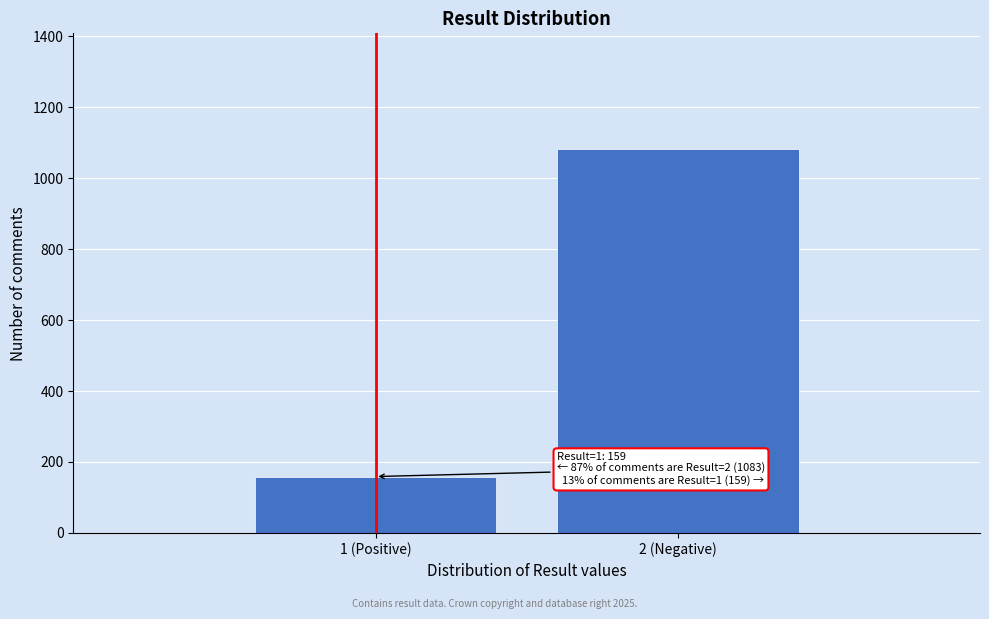

Reading left to right, transcribe all the data shown in this chart.

159	1083